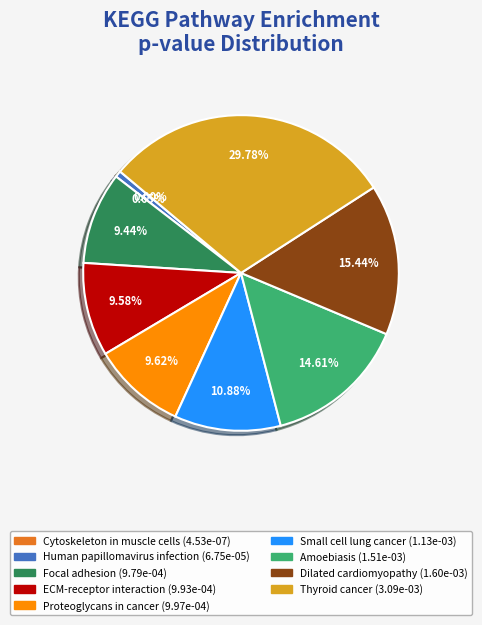

Is the sum of Small cell lung cancer and Proteoglycans in cancer greater than half?

No